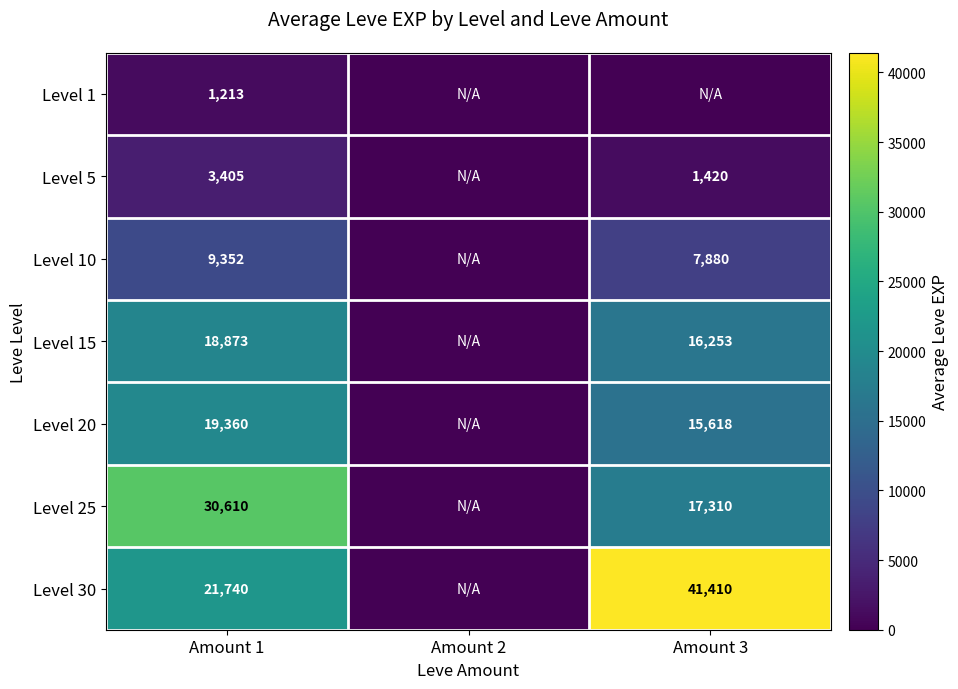

What is the total value across all series at Amount 1?

104553